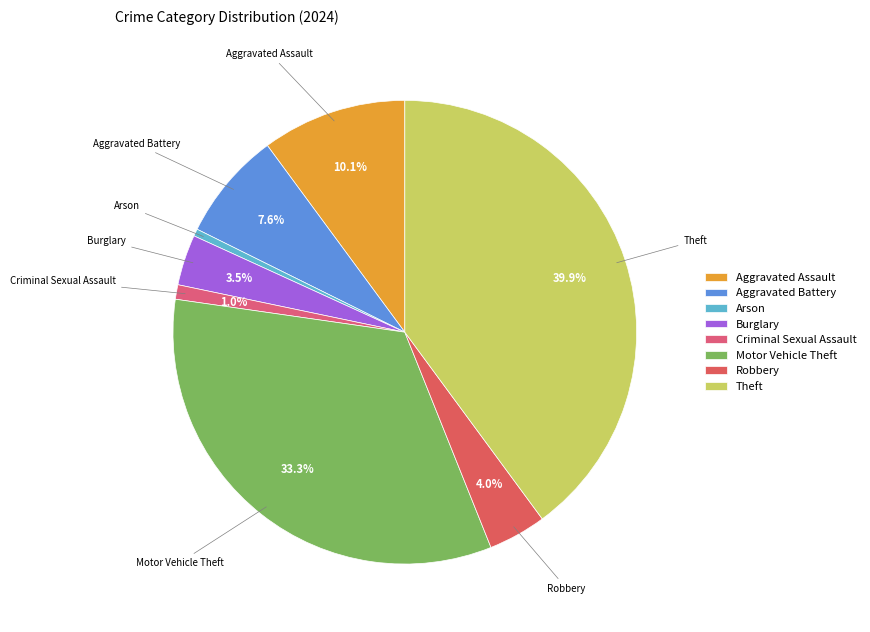

How many slices are in this pie chart?

8